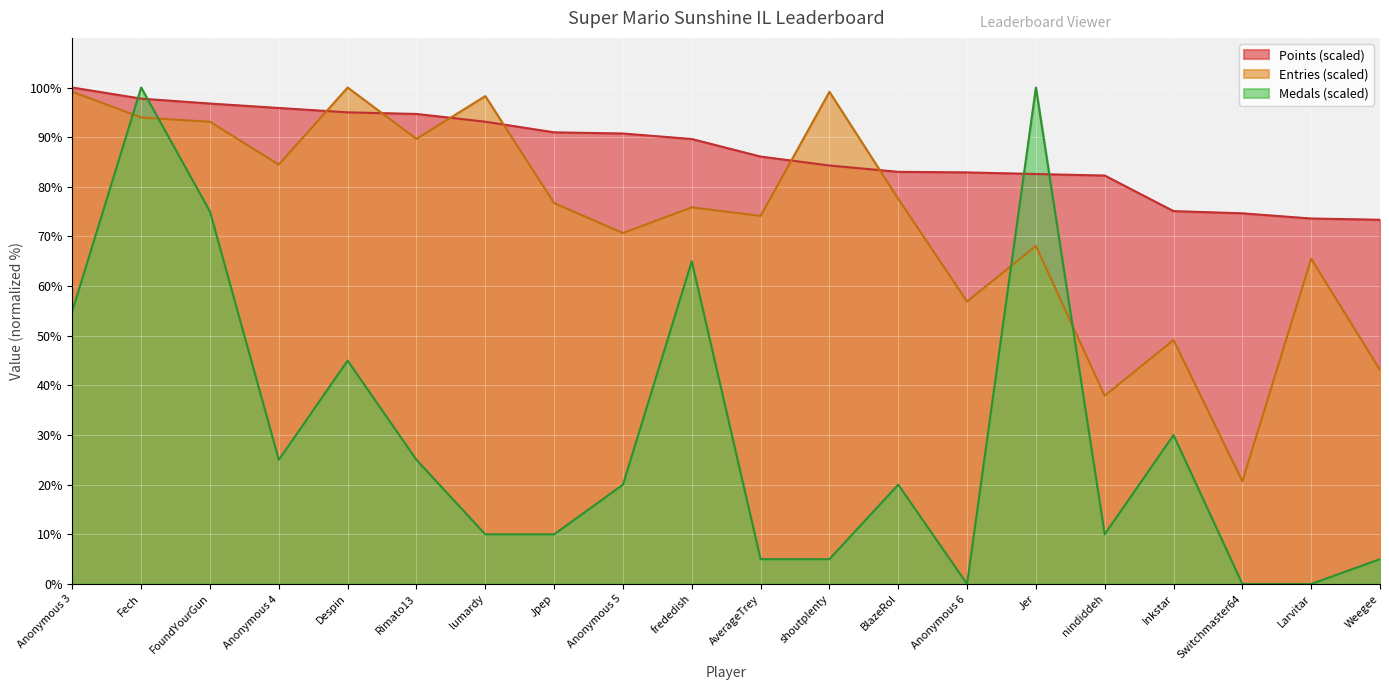

The value of Entries at Larvitar is 65.5. True or false?

True